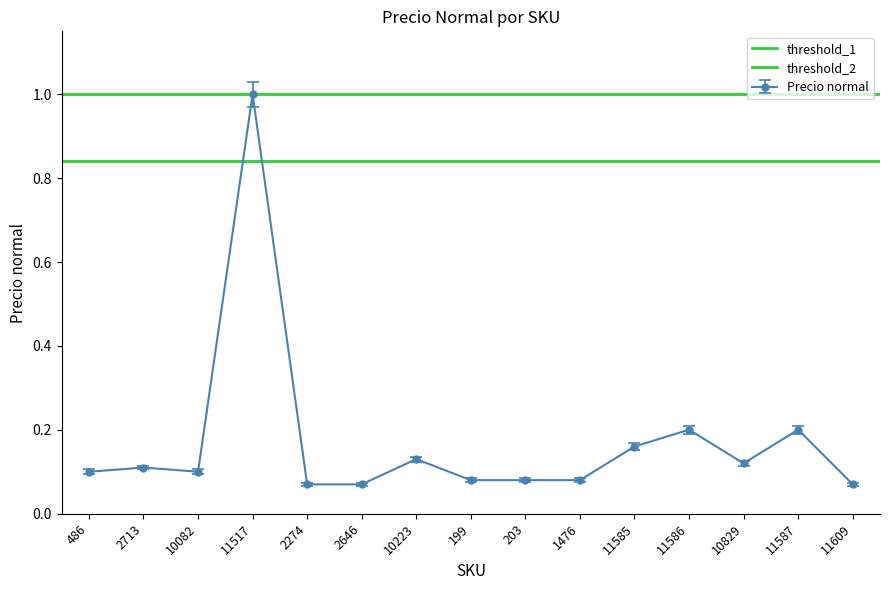

What is the value of the threshold_2 point at the 2nd from the left?

0.8